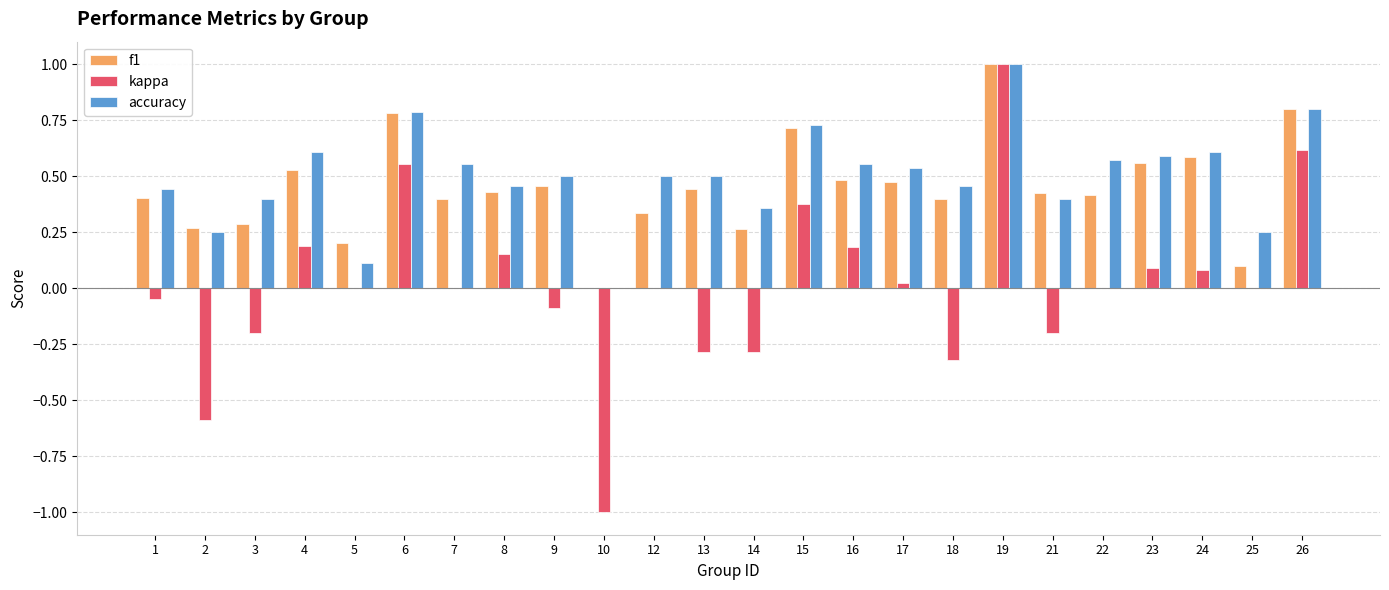

At which category is the sum across all series the highest?

19